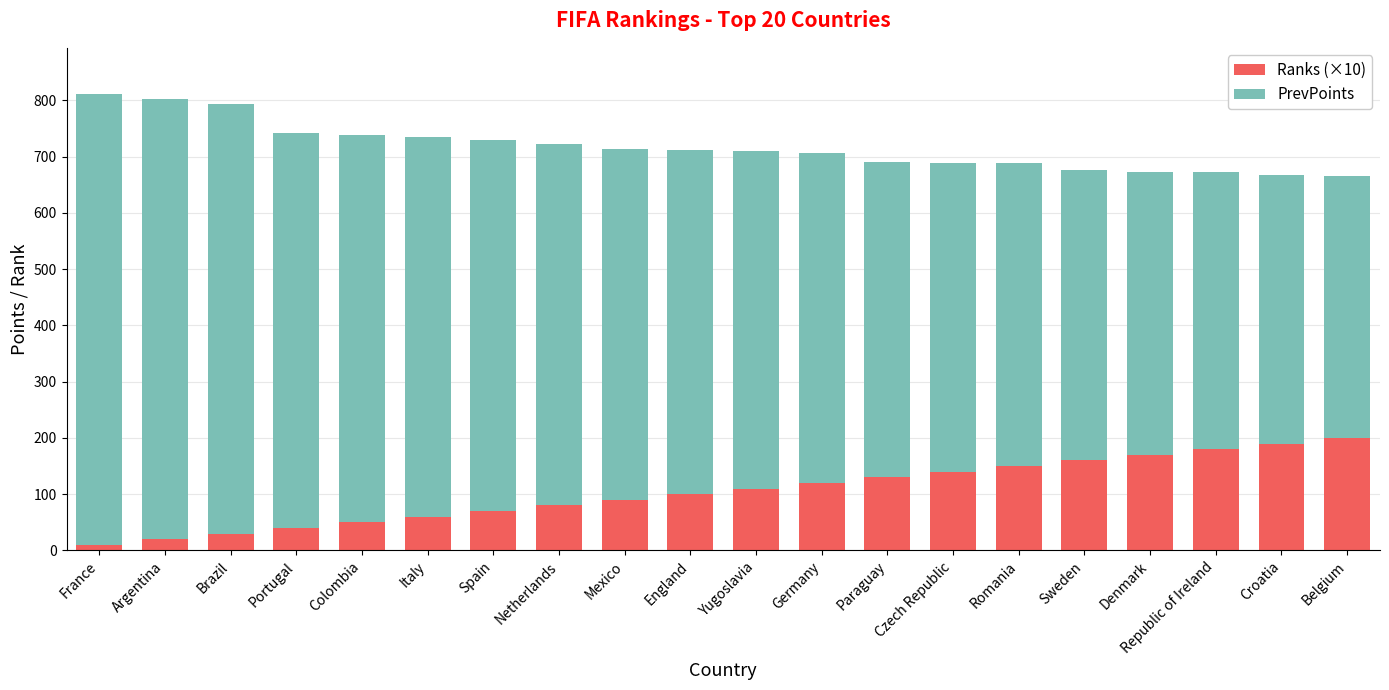

What is the total value across all series at Paraguay?

691